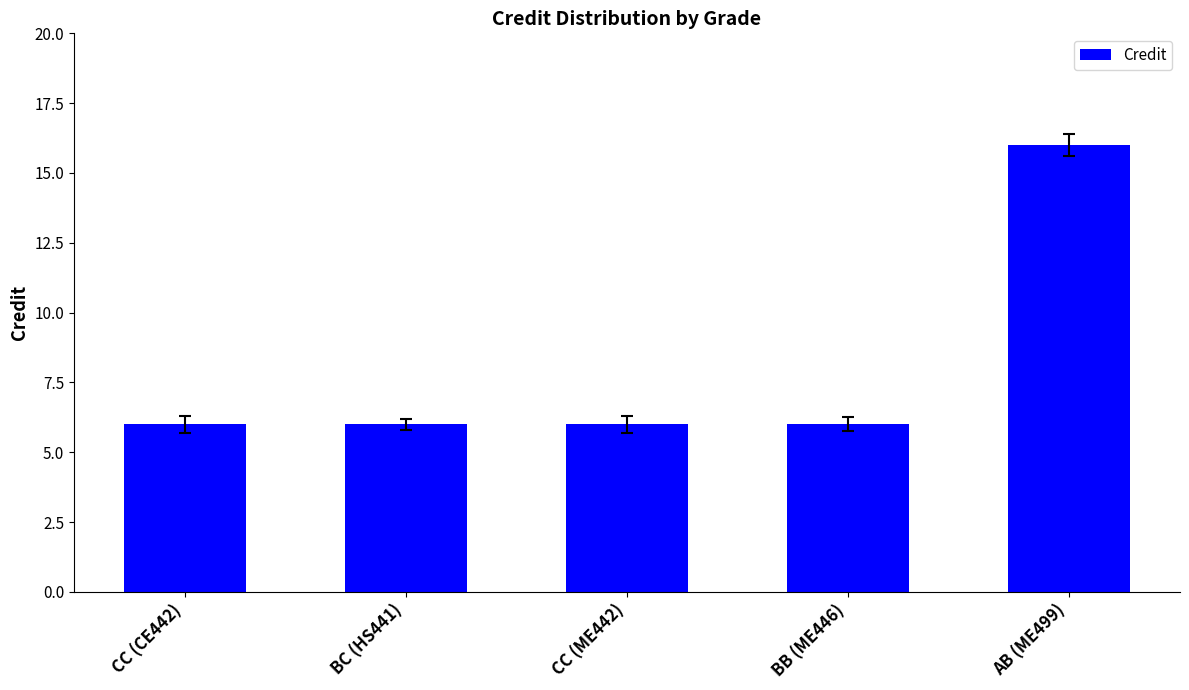

True or false: the data shows 22 at AB (ME499).

False